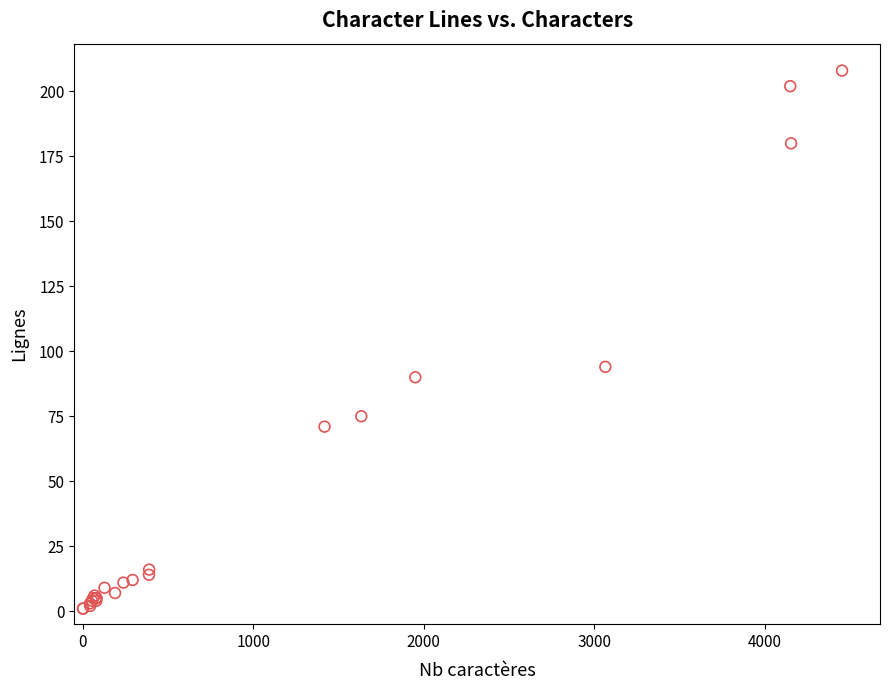

What Y value in the scatter plot is closest to 104?

94